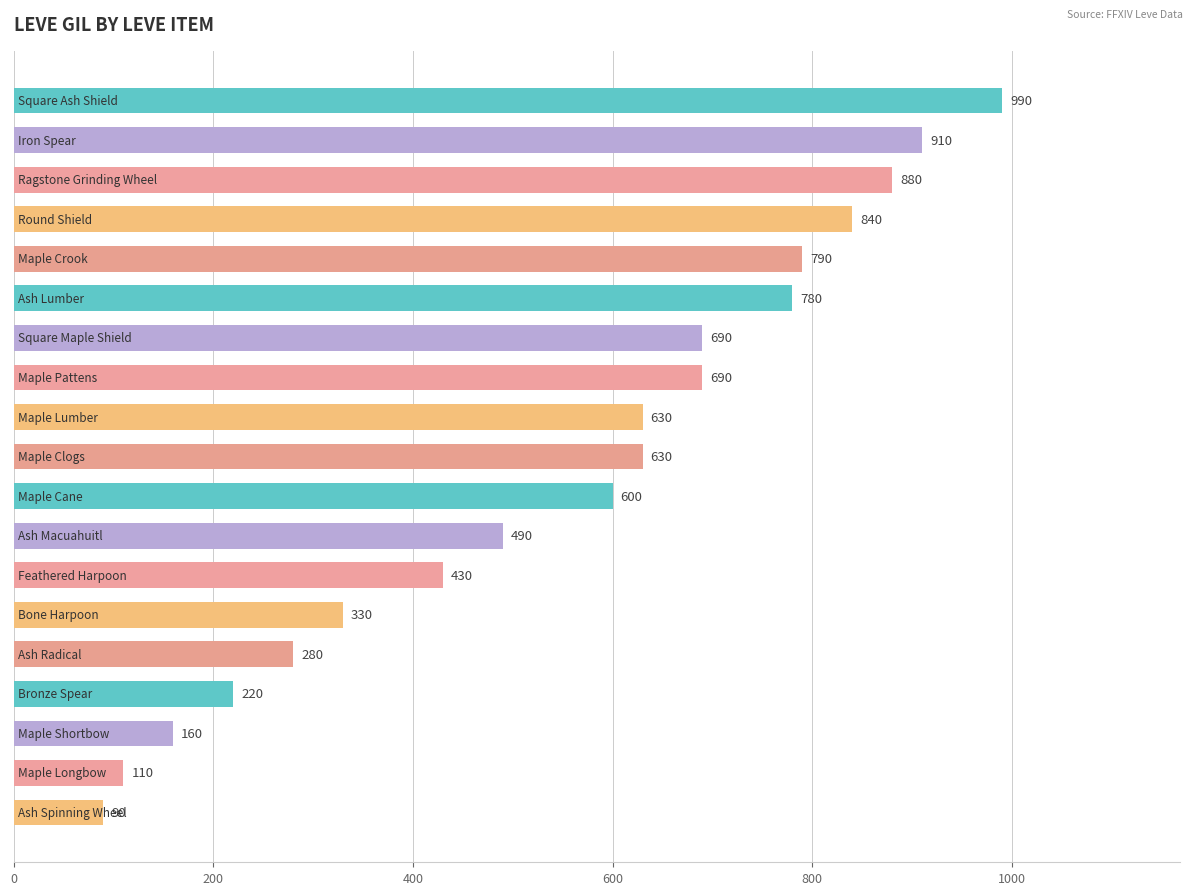

What is the greatest value displayed?

990